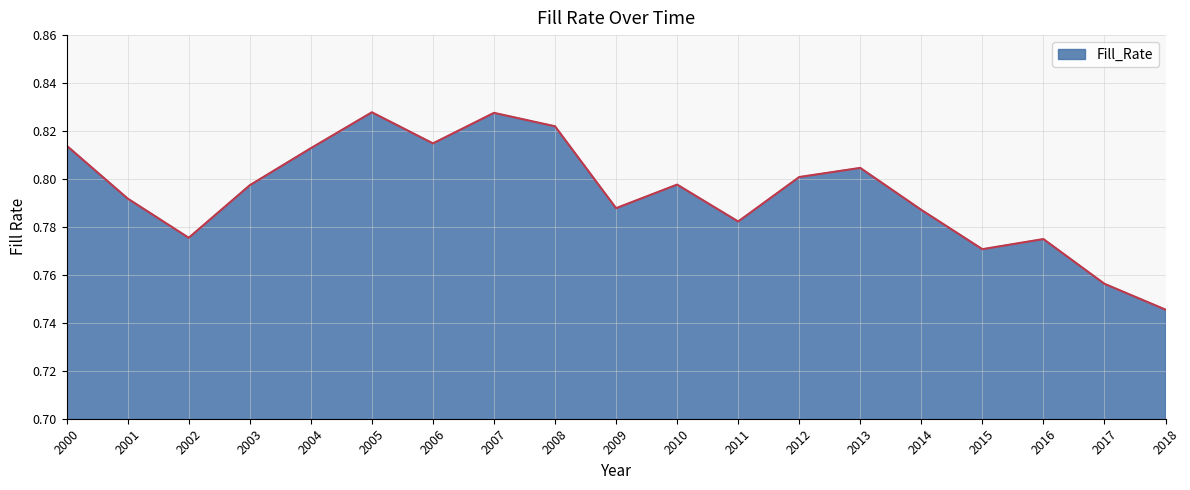

What is the sum of all values?

15.1